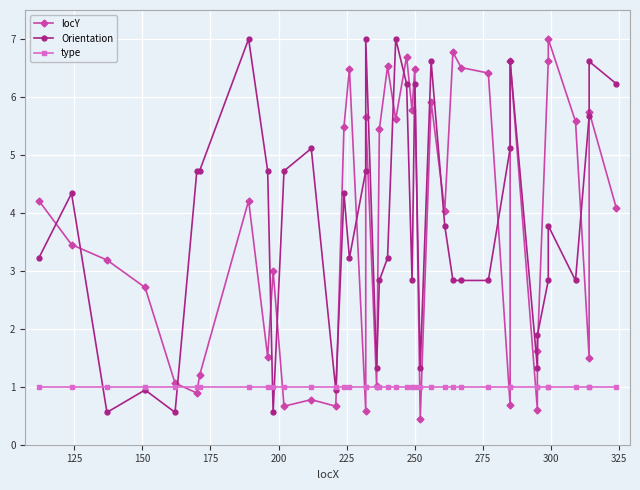

How many data points in locY are less than 4?

18